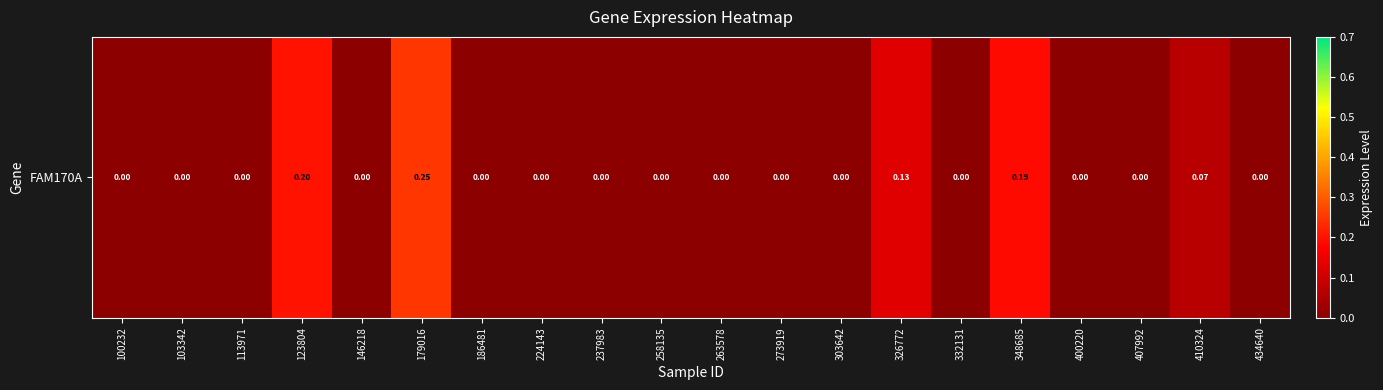

How many data points are above 0?

5